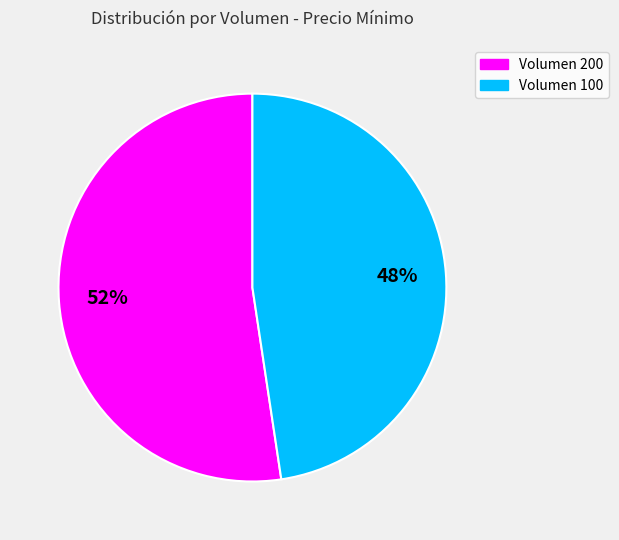

Count the number of slices in the pie.

2